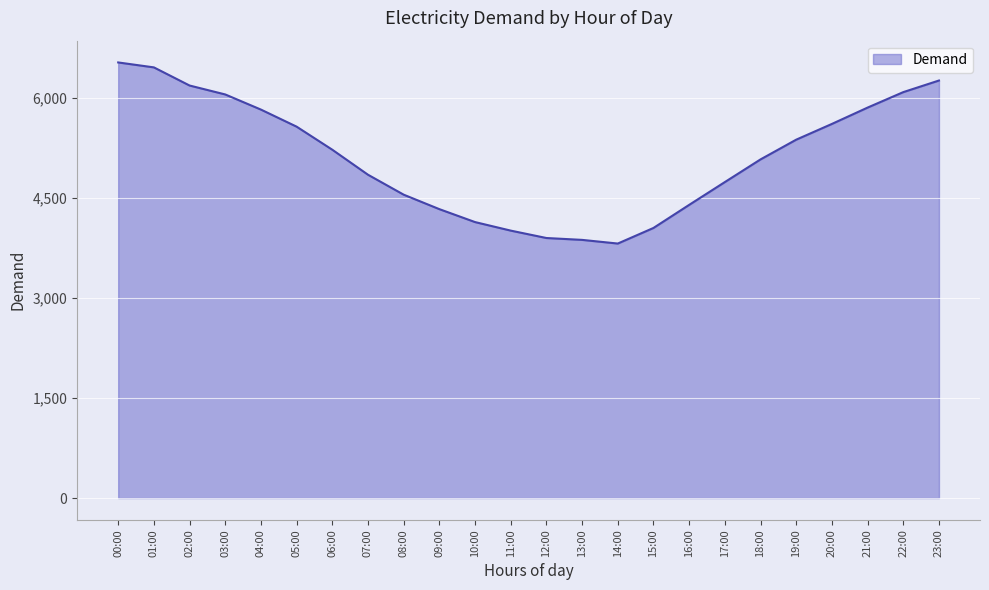

What is the smallest value displayed?

3817